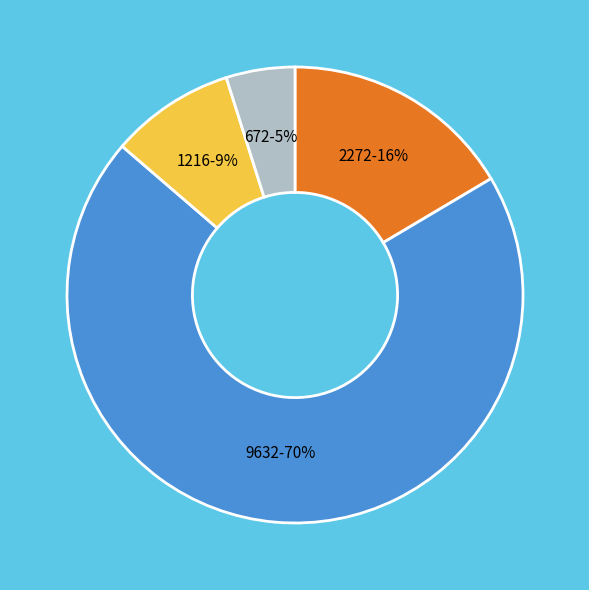

The 1216 slice represents 9% of the pie. True or false?

True